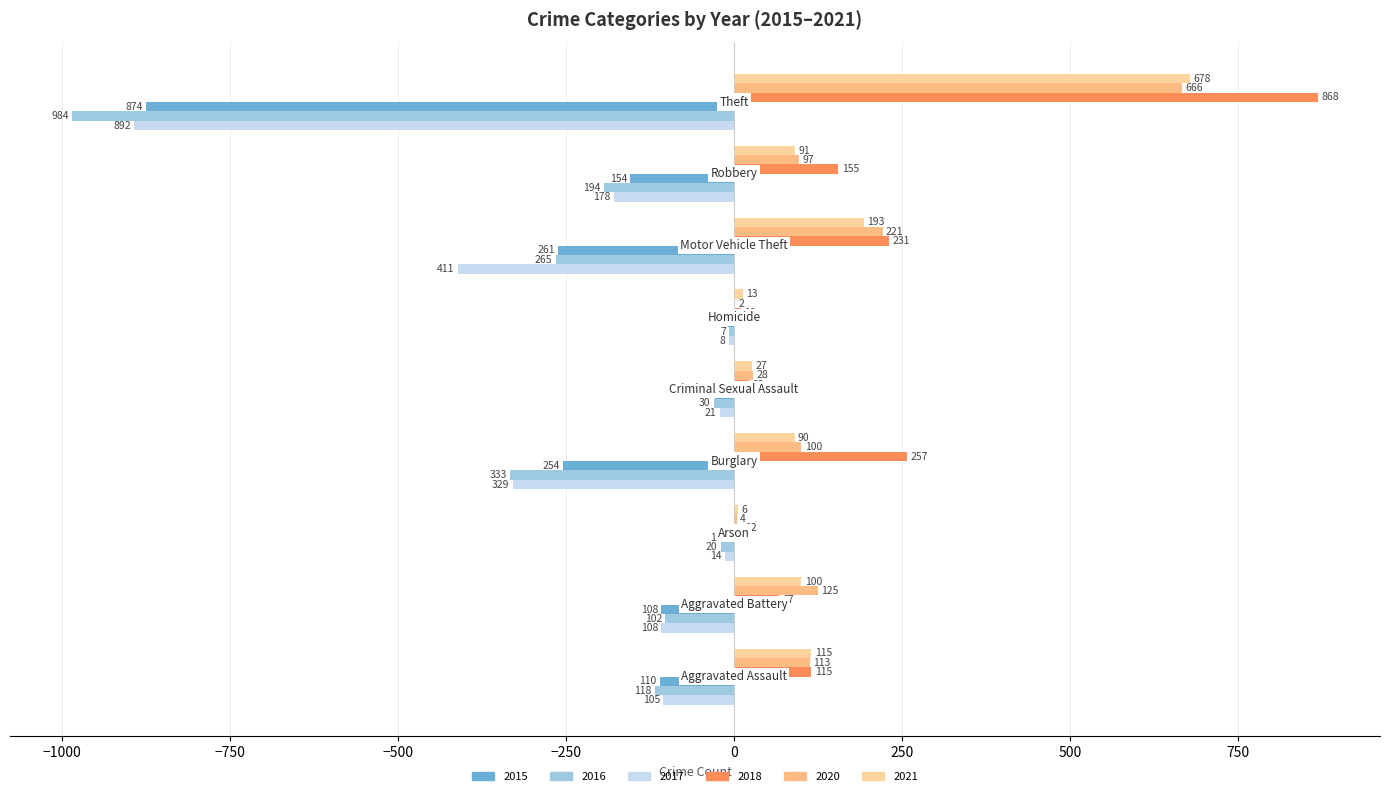

What is the greatest value displayed?

868